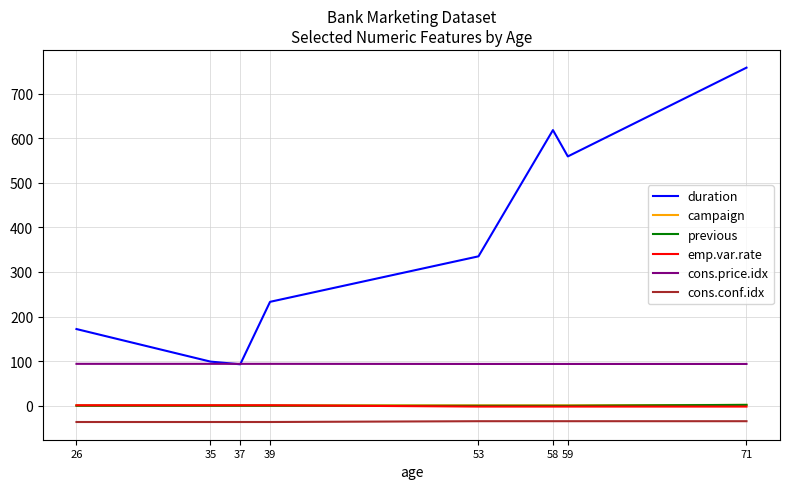

The value of cons.price.idx at 53 is 93.7. True or false?

True